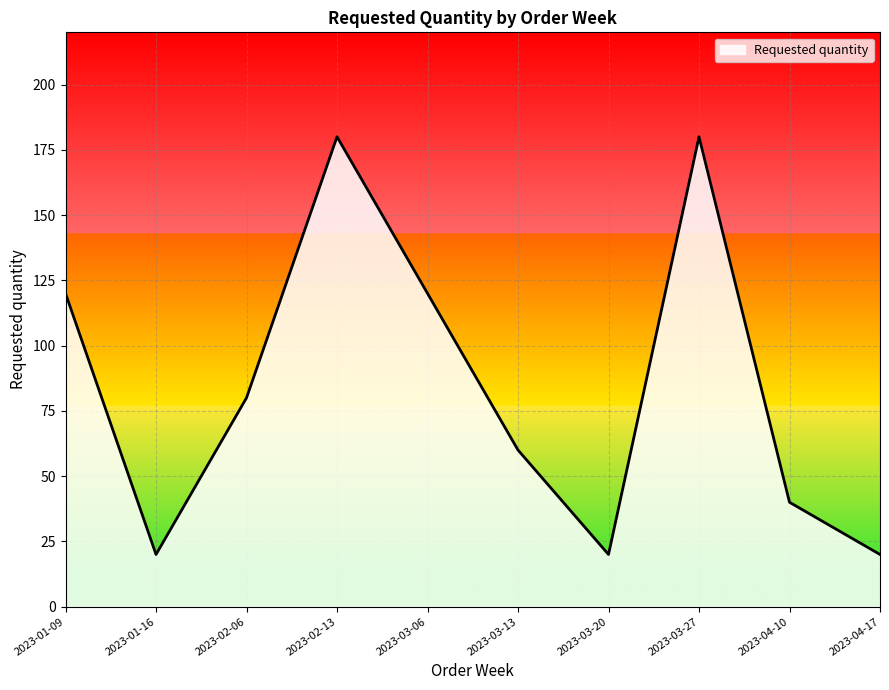

What is the maximum value shown in the chart?

180